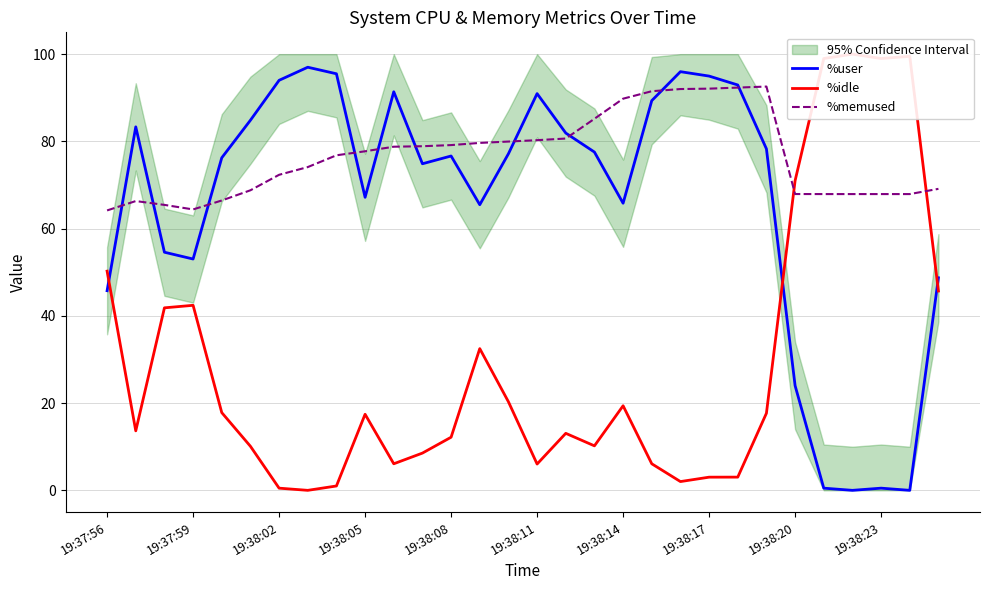

How many values in the %user series exceed 77?

15